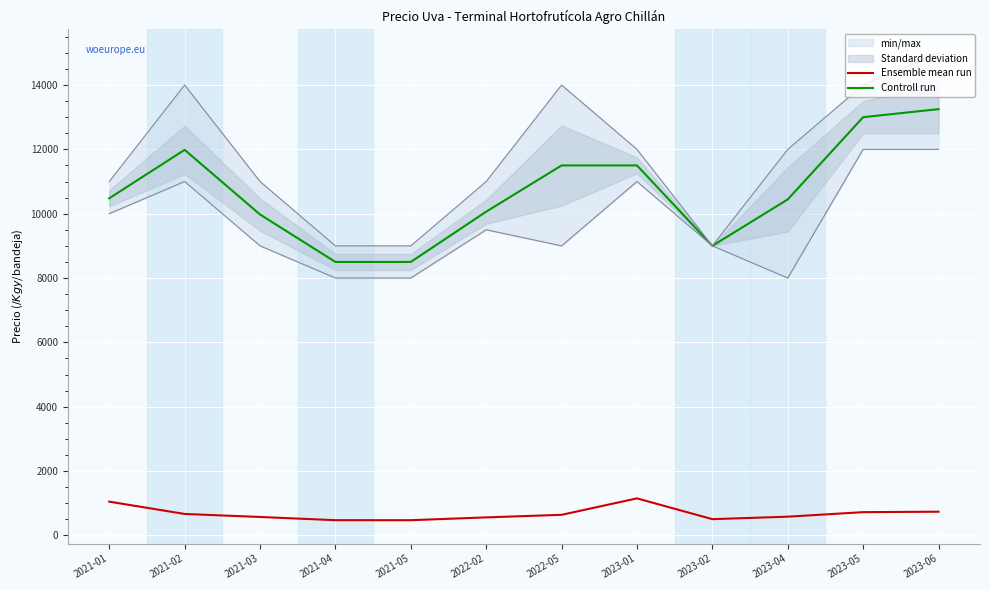

What is the sum of the Controll run values at 2021-01 and 2023-02?

19478